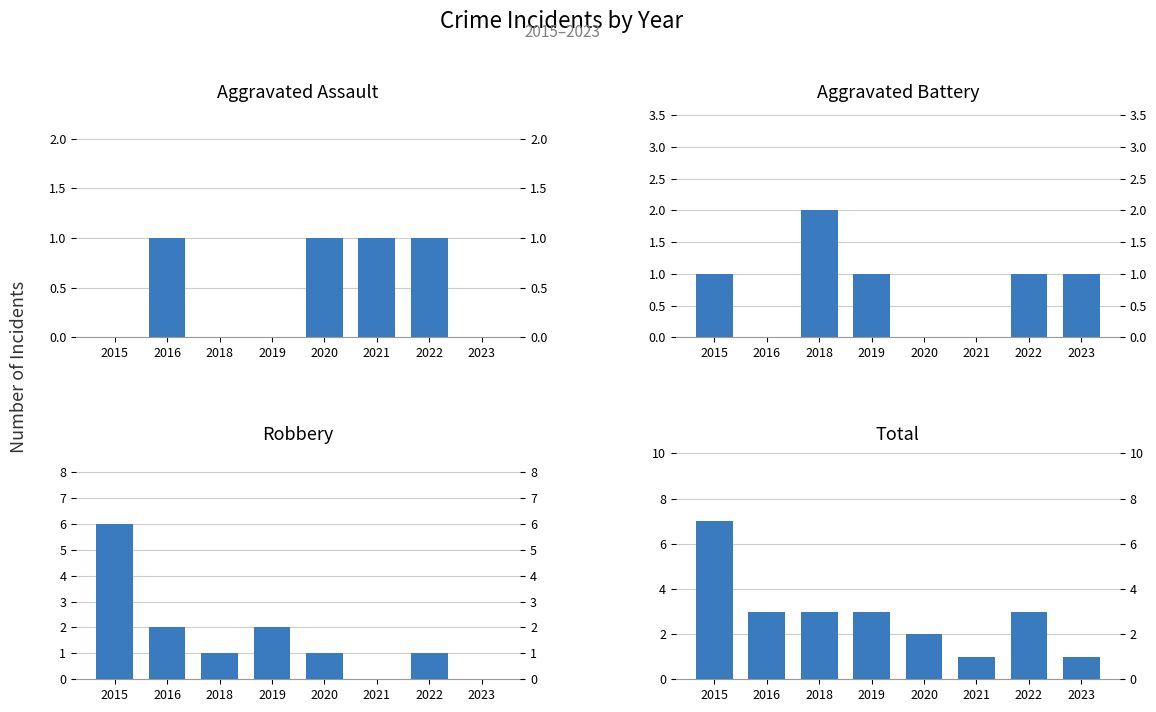

At which category is the sum across all series the highest?

2015